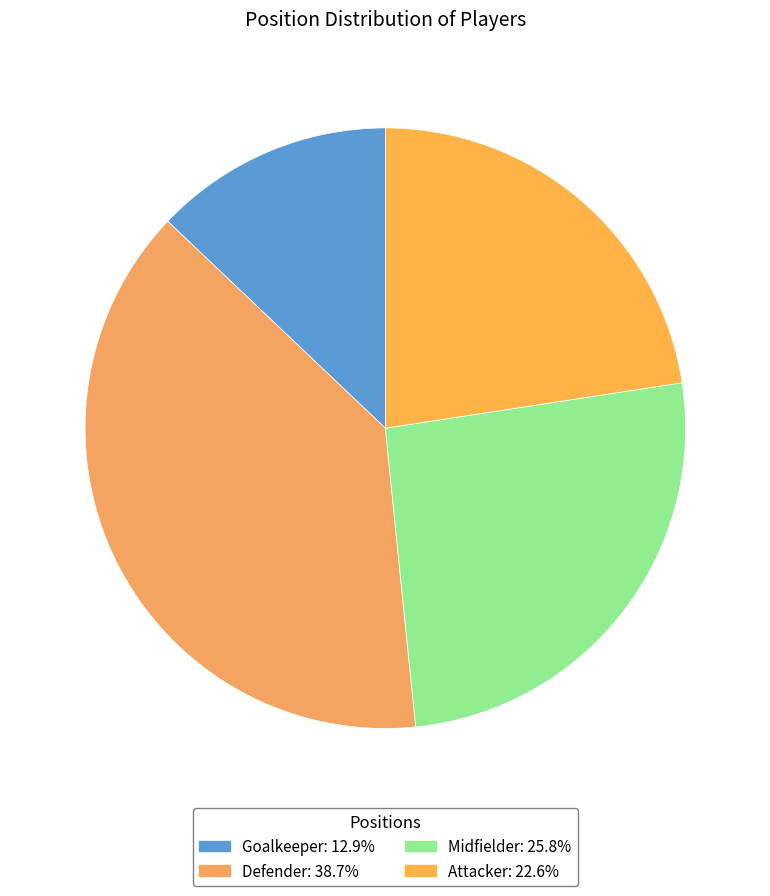

Which slice is the largest?

Defender